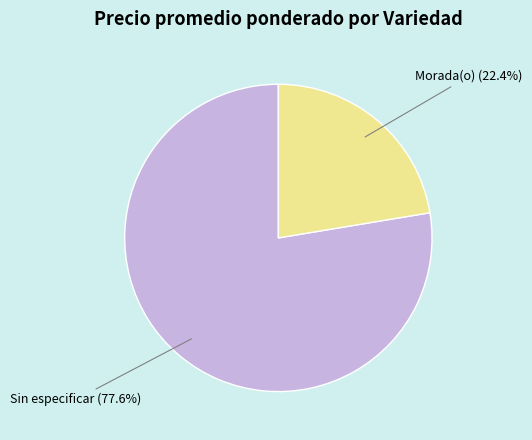

Rank the categories by value from lowest to highest.

Morada(o), Sin especificar